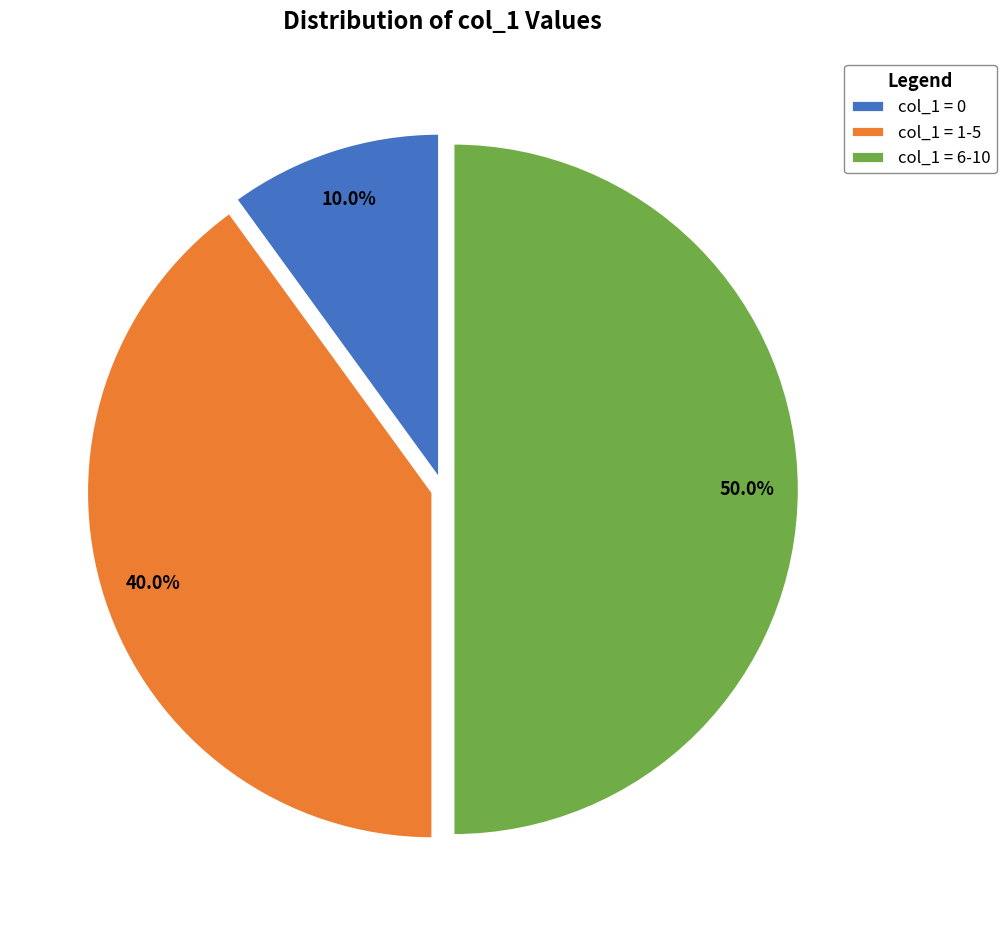

Rank the categories by value from lowest to highest.

col_1 = 0, col_1 = 1-5, col_1 = 6-10